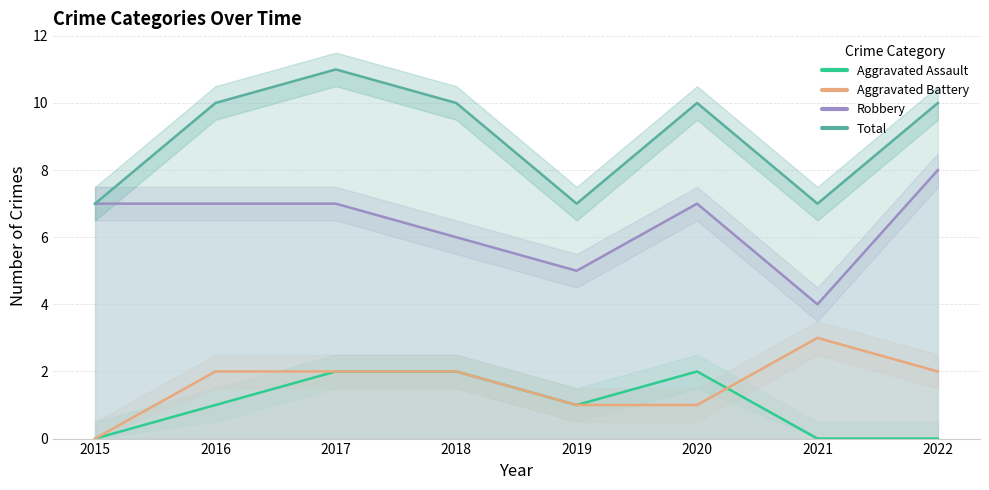

Does the chart display data point markers on the line(s)?

No